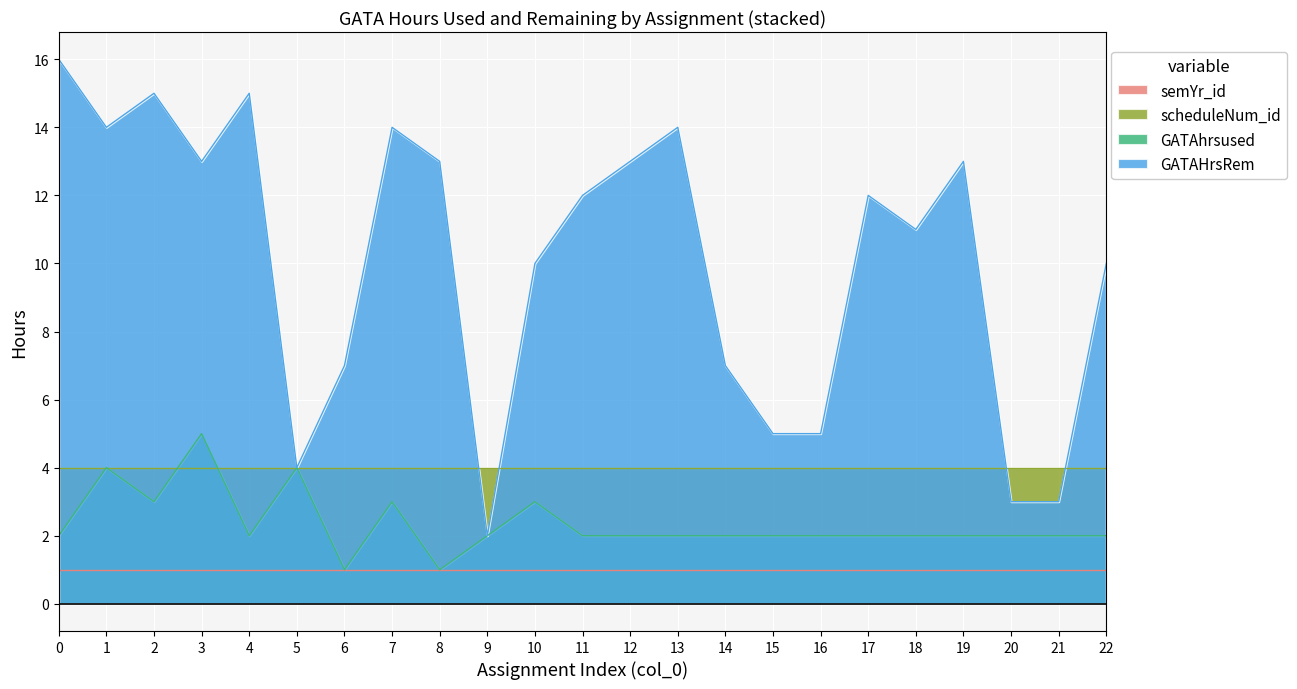

Which series has the widest spread of values?

GATAHrsRem